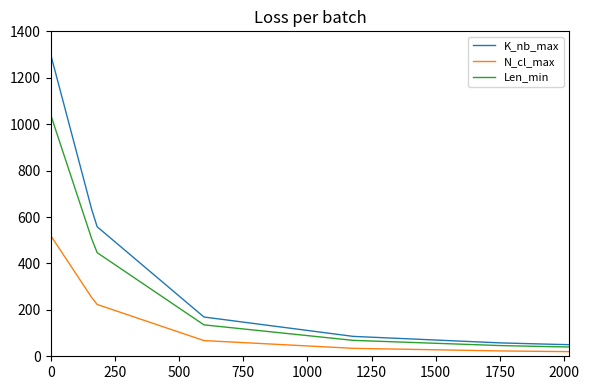

What is the greatest value displayed?

1300.0